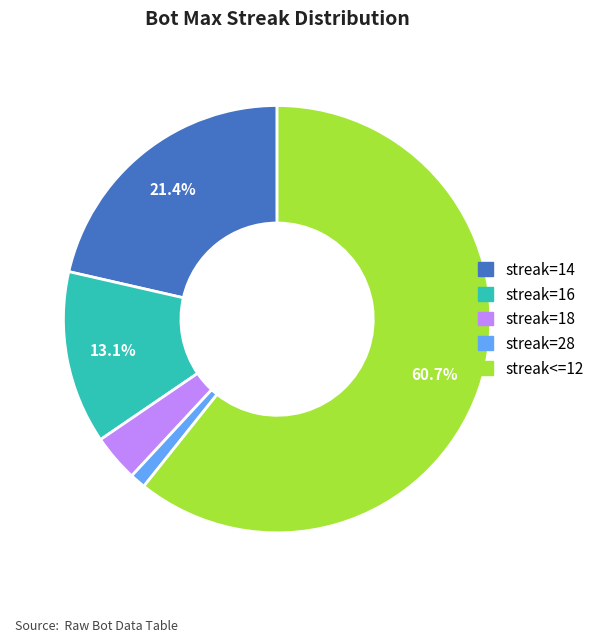

Is there any slice that represents more than half of the pie?

Yes